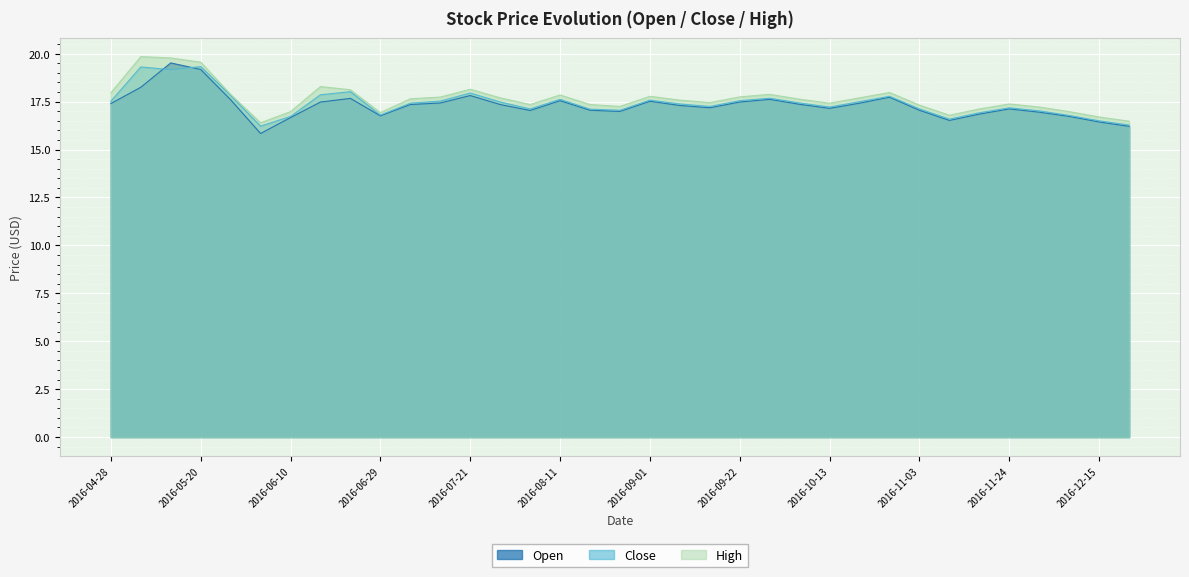

Is it true that High equals 17.4 at 2016-08-18?

True